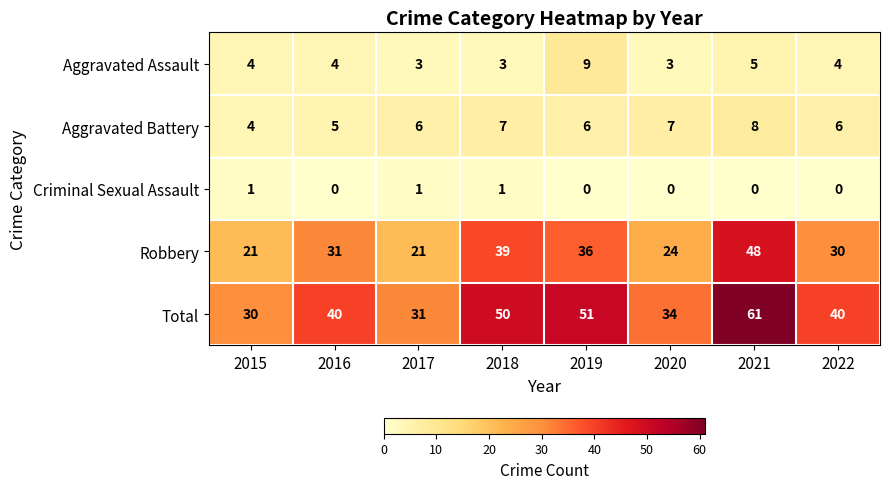

How many categories are shown in the chart?

8